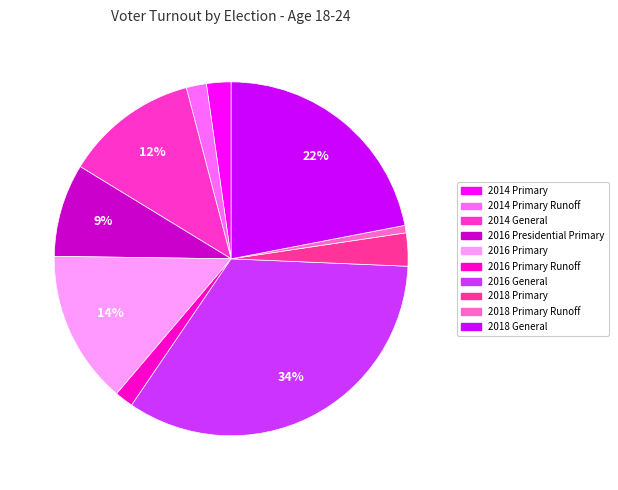

Is there any slice that represents more than half of the pie?

No